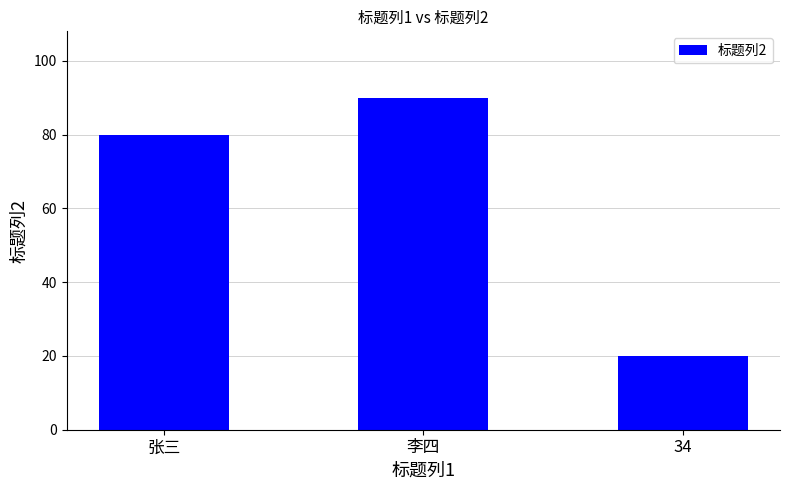

Reading left to right, transcribe all the data shown in this chart.

张三=80	李四=90	34=20